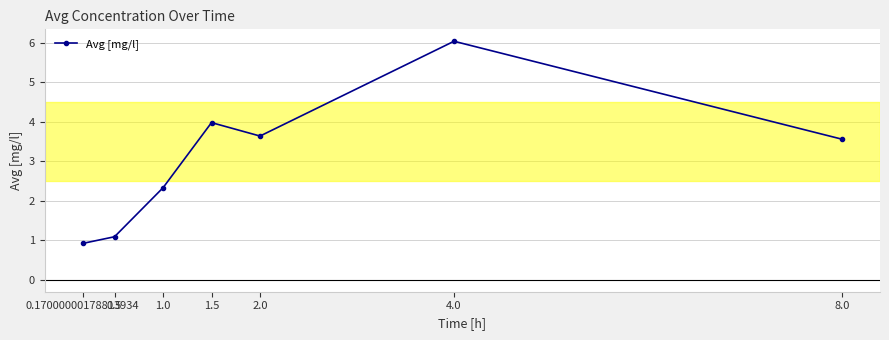

Reading left to right, list all the values displayed in this chart.

0.9	1.1	2.3	4.0	3.6	6.0	3.6